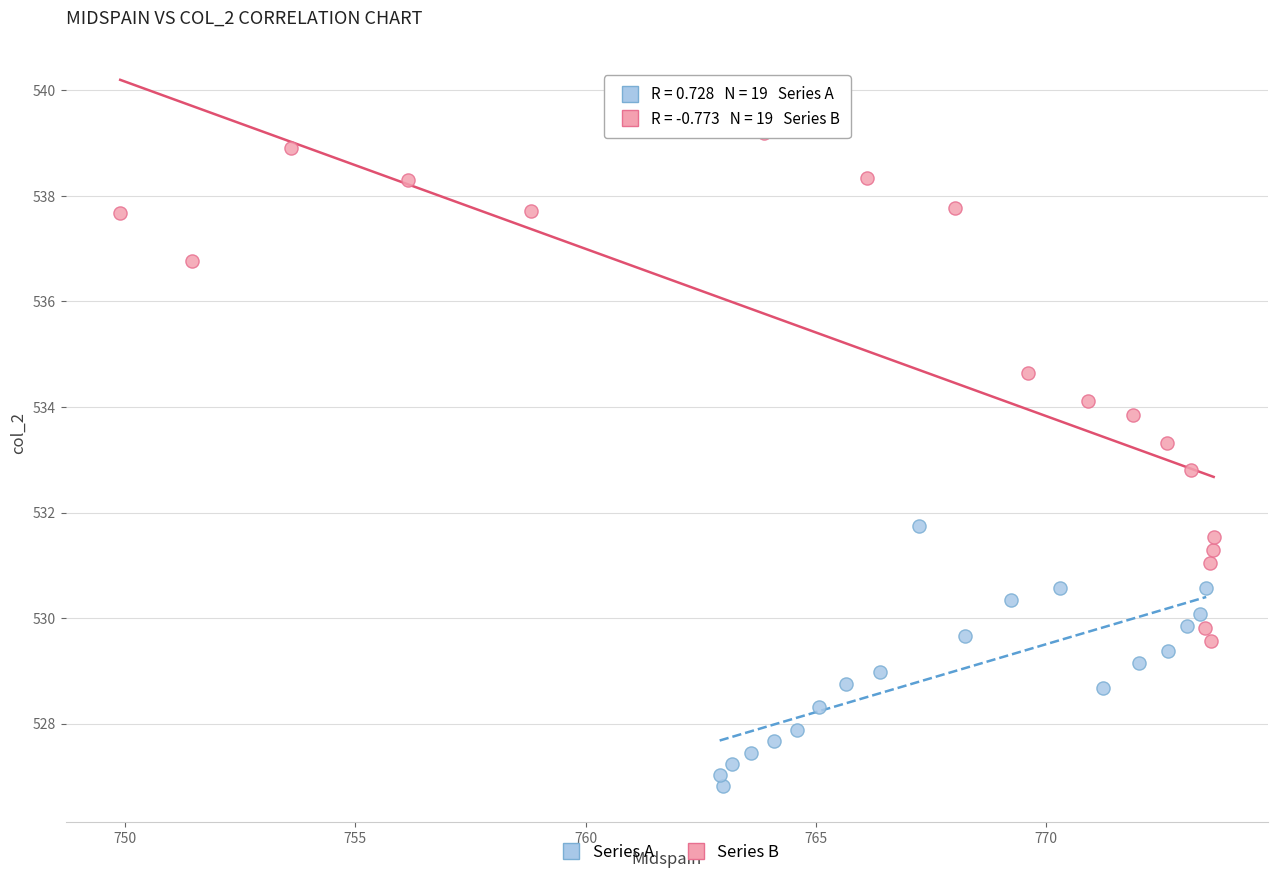

Which series has the largest Y range (max minus min)?

Series B